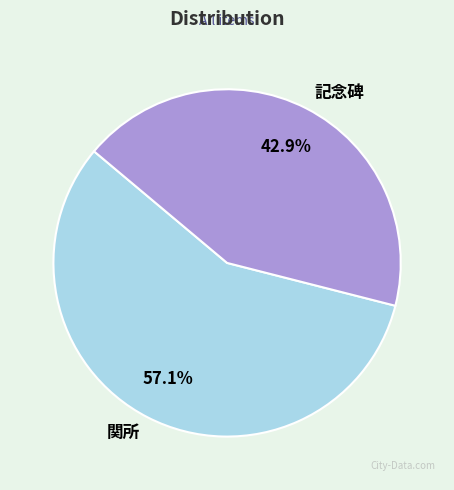

Rank the categories by value from highest to lowest.

関所, 記念碑